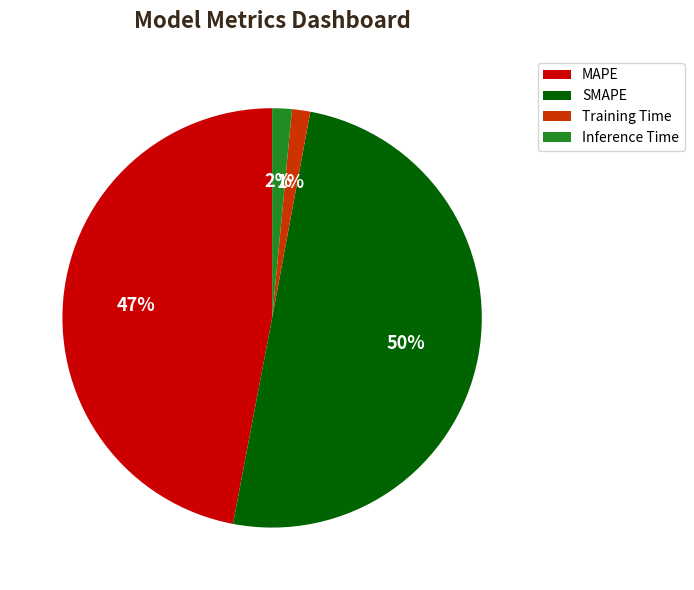

To the nearest percent, what is the combined percentage of SMAPE and Training Time?

51%